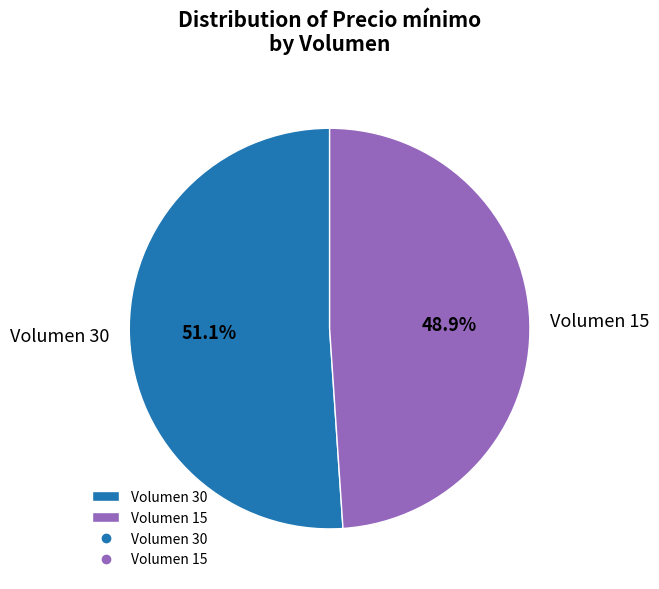

Which category accounts for the majority?

Volumen 30